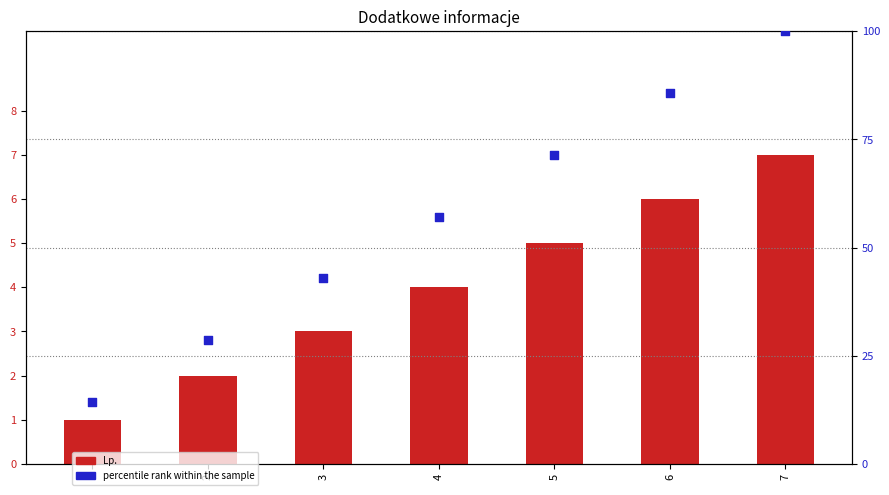

At how many categories does at least one series exceed 4?

7